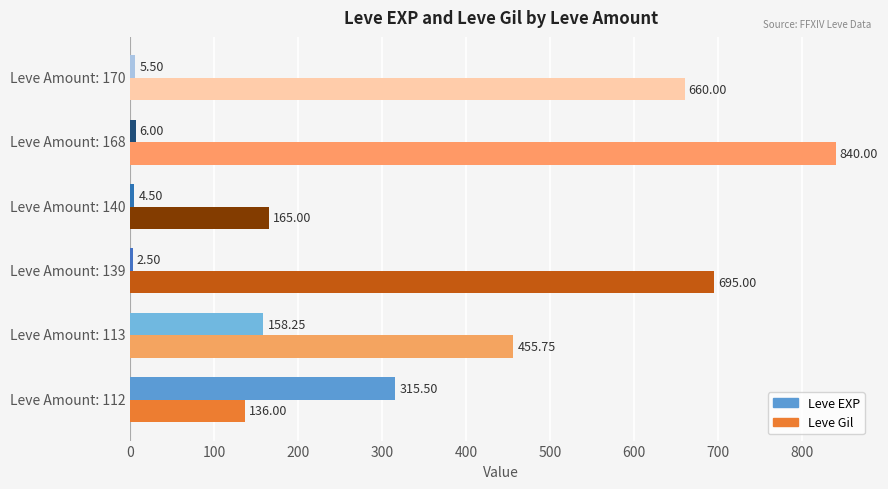

Between Leve Amount: 140 and Leve Amount: 170, which series saw the biggest shift?

Leve Gil